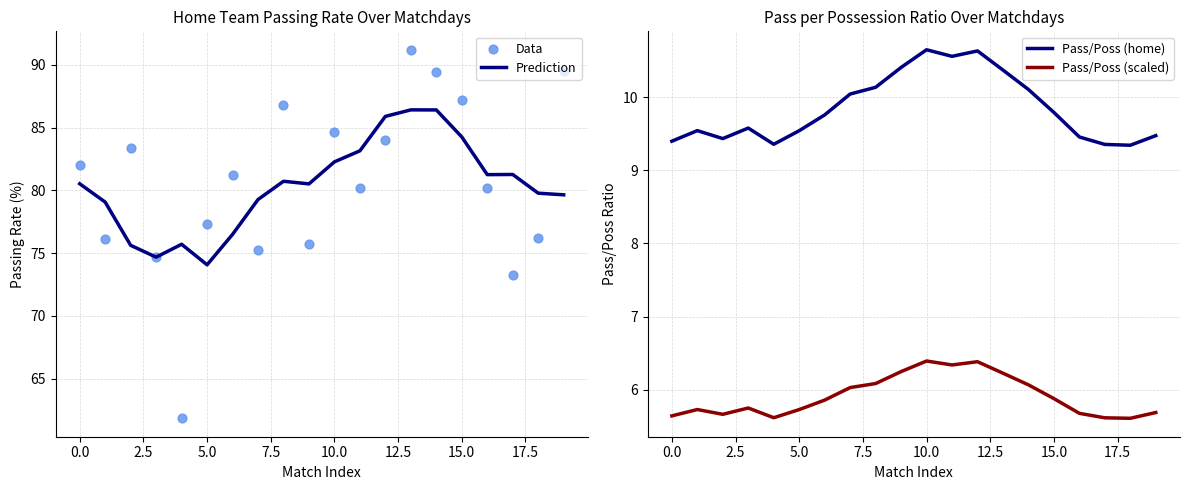

What is the total value across all series at 14?

192.0